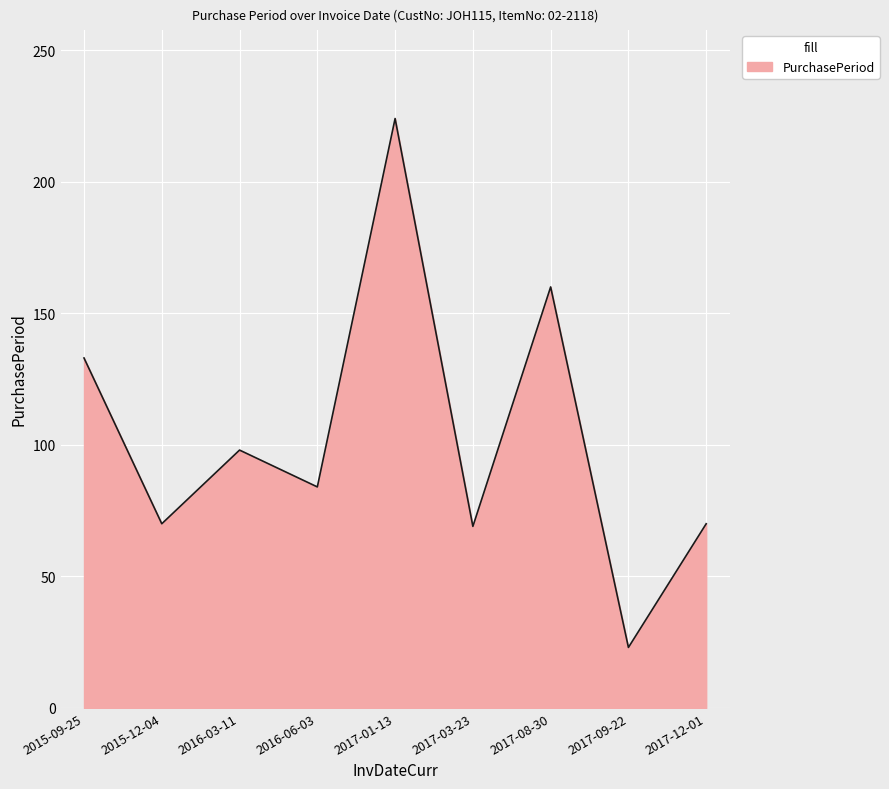

Where does the data first go above 84?

2015-09-25